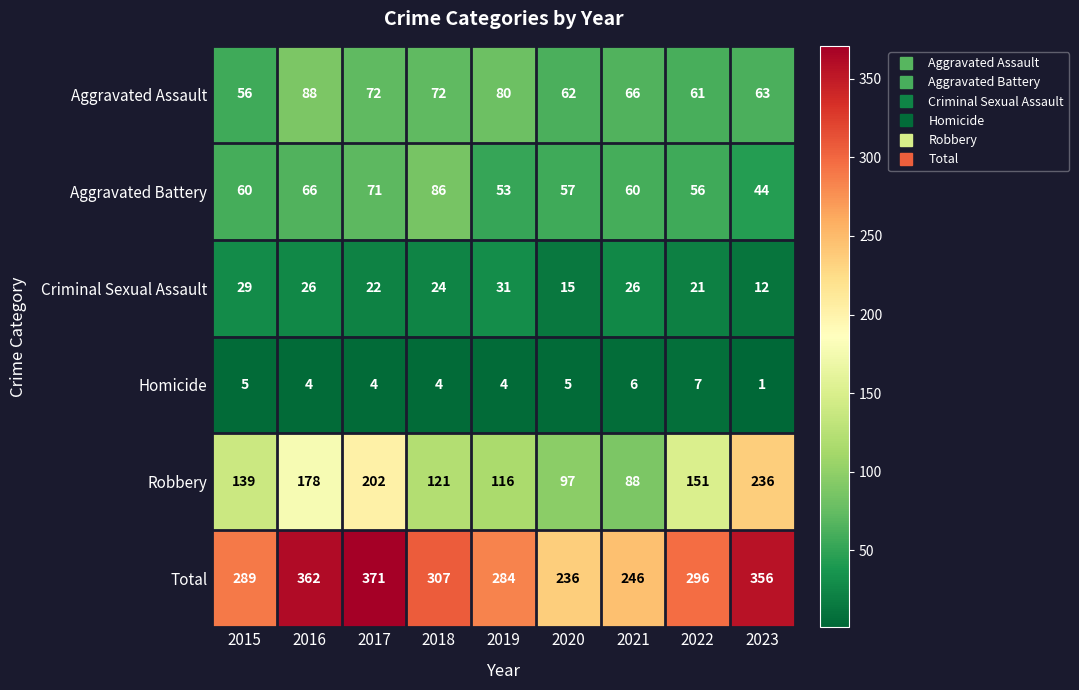

How many values in the Robbery series are below 139?

4